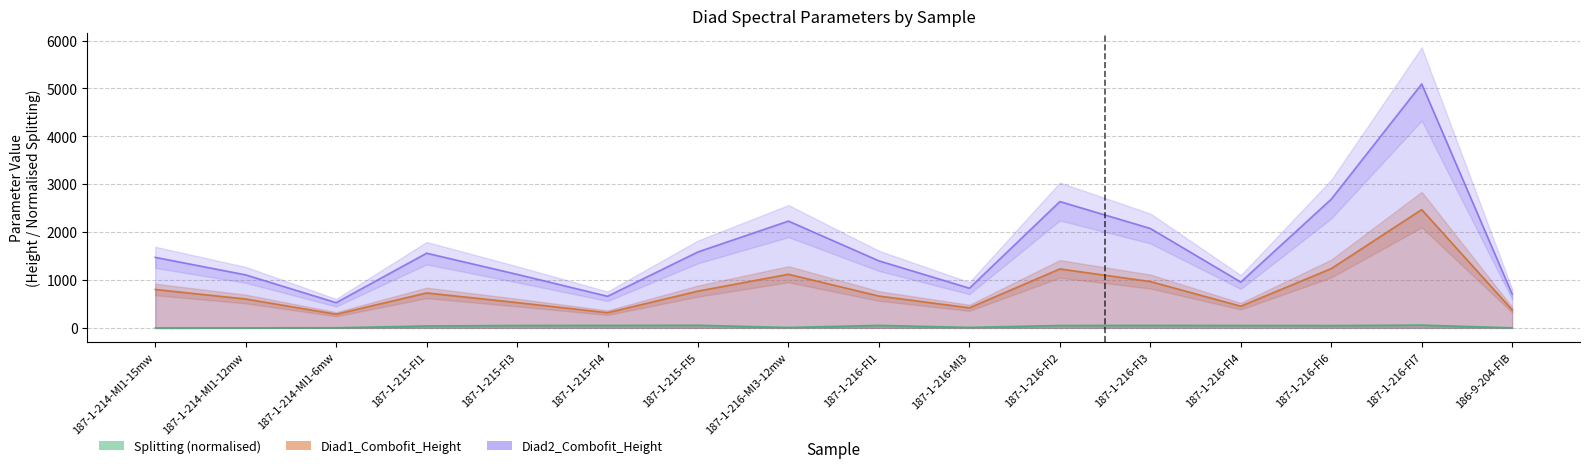

How many series are shown in this chart?

3